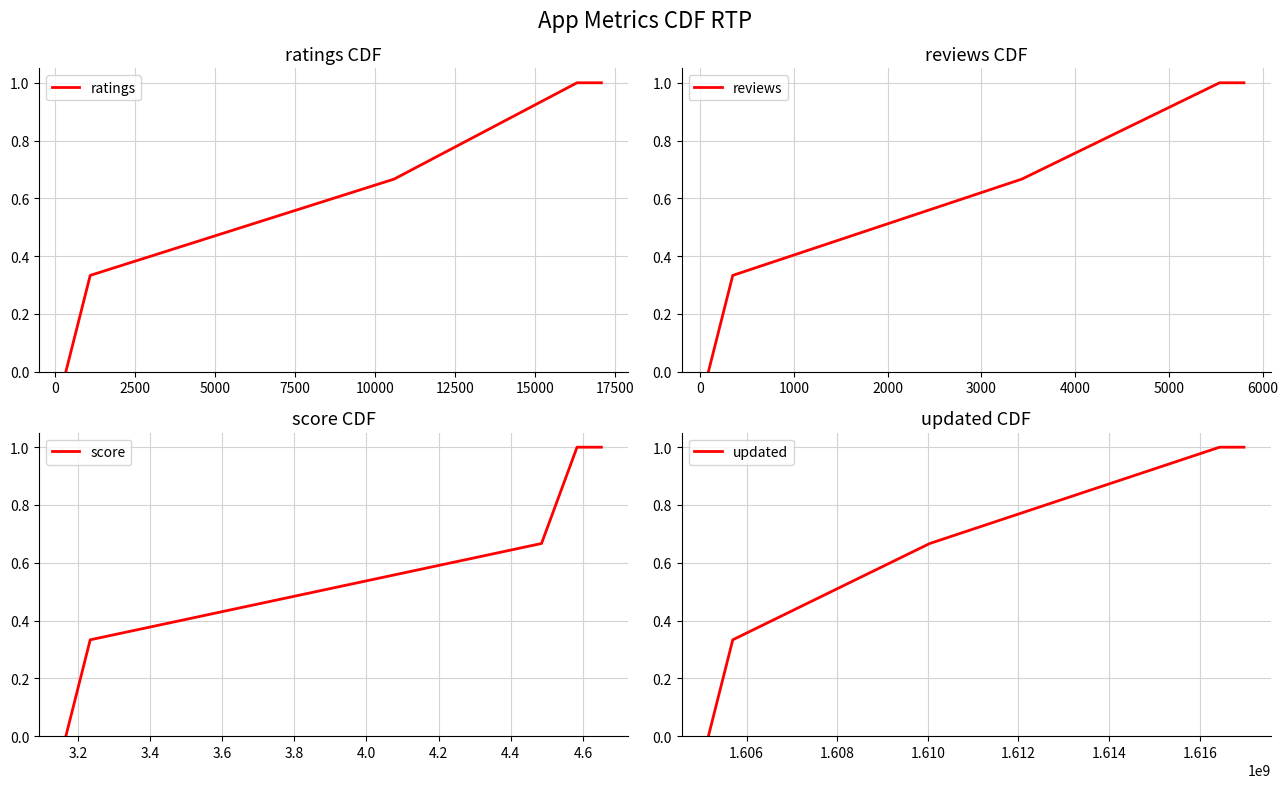

What is the highest value of the ratings series?

1.0